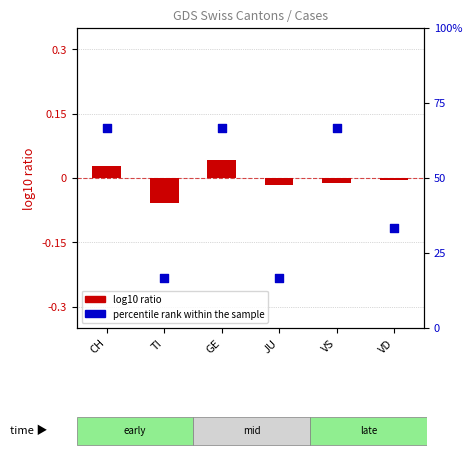

Which series reaches the maximum Y coordinate?

percentile rank within the sample